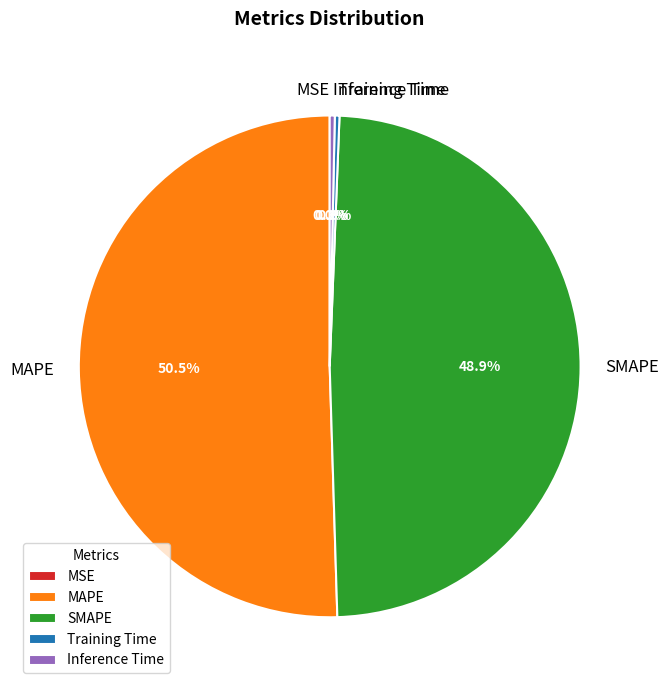

Between SMAPE and MAPE, which is larger?

MAPE